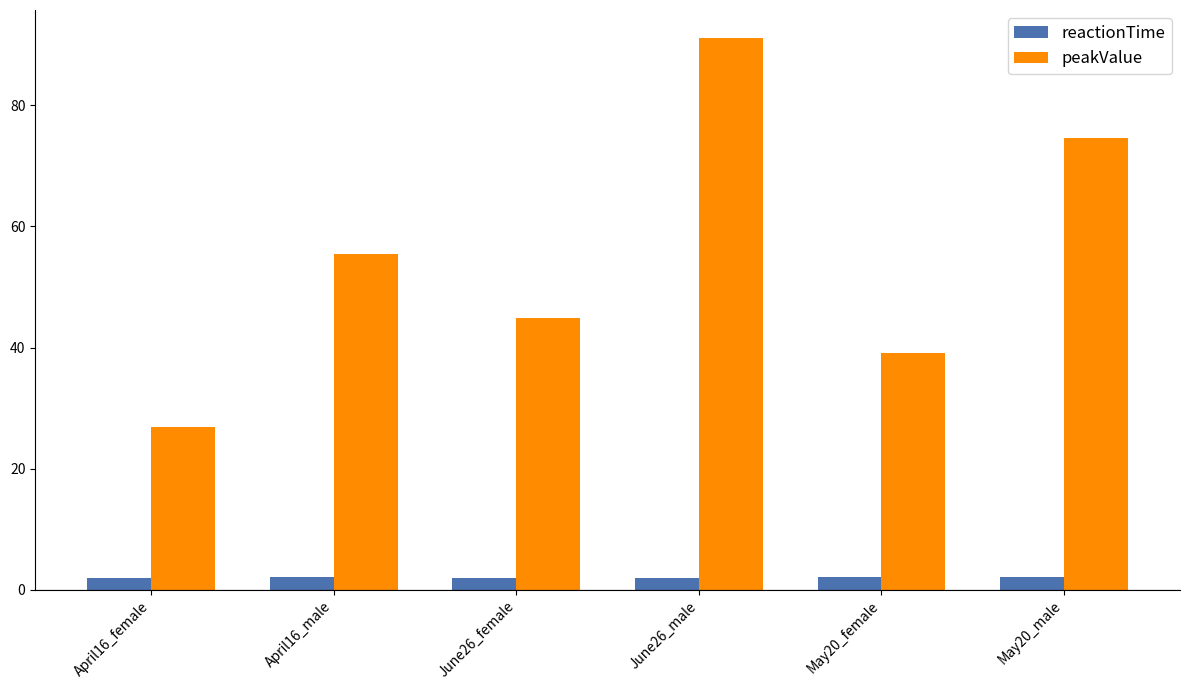

Count the number of categories in the chart.

6